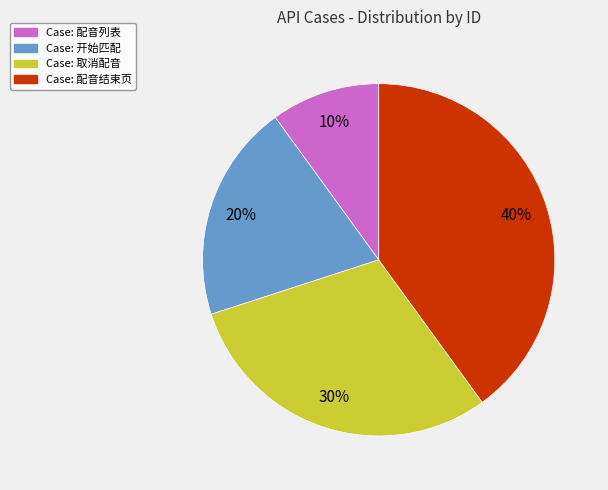

To the nearest percent, what is the average slice percentage?

25%